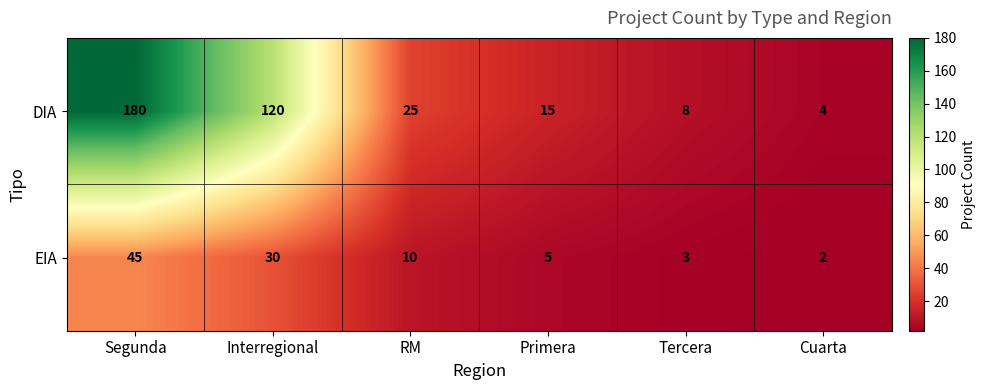

Which series has the widest spread of values?

DIA